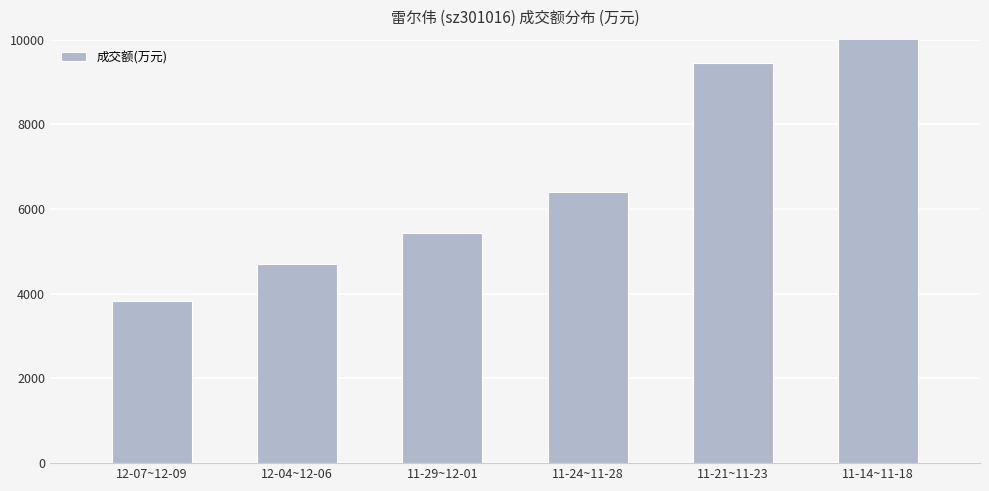

Rank the categories by value from highest to lowest.

11-14~11-18, 11-21~11-23, 11-24~11-28, 11-29~12-01, 12-04~12-06, 12-07~12-09